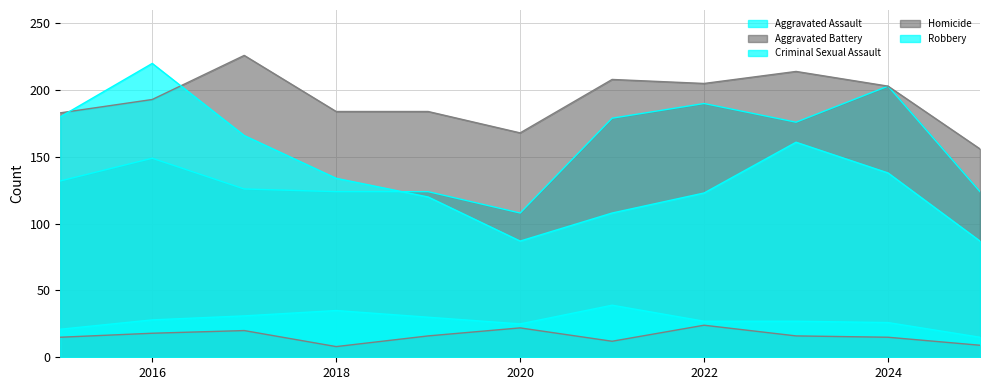

Which series changed the most between 2016 and 2020?

Robbery